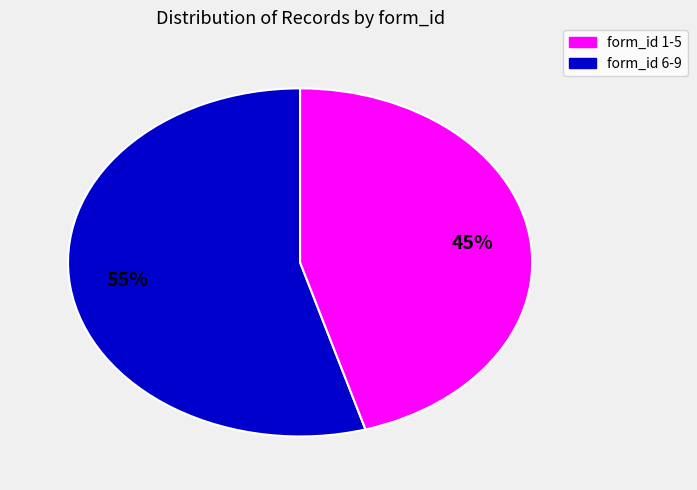

To the nearest percent, what is the average slice percentage?

50%